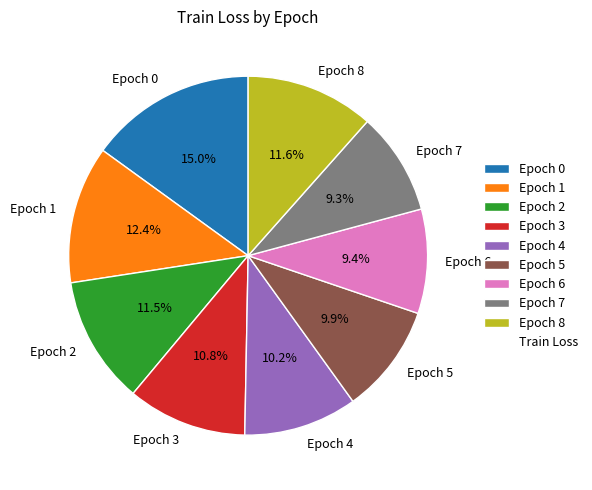

Approximately how many times larger is the value at Epoch 8 compared to Epoch 5?

1.2